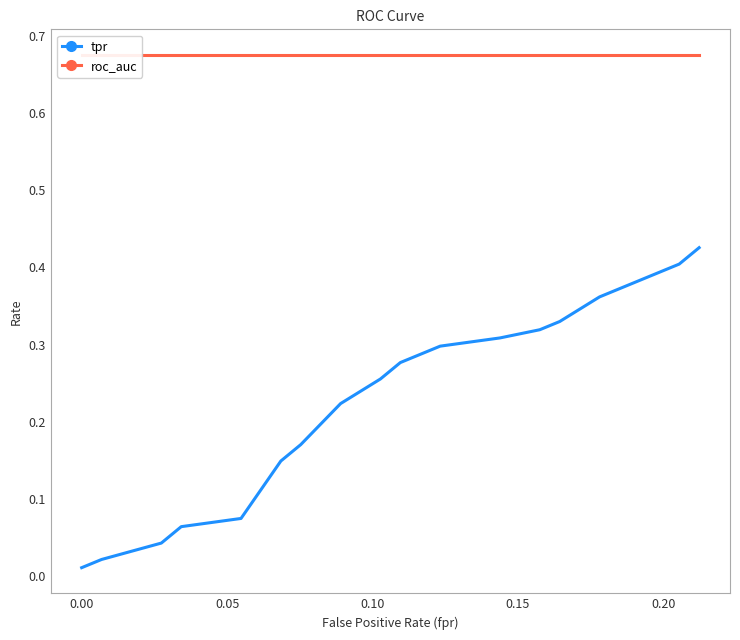

What is the maximum value for roc_auc?

0.7